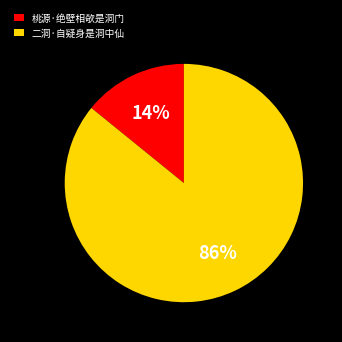

To the nearest percent, what is the difference between the 二洞·自疑身是洞中仙 and 桃源·绝壁相欹是洞门 slice percentages?

72%